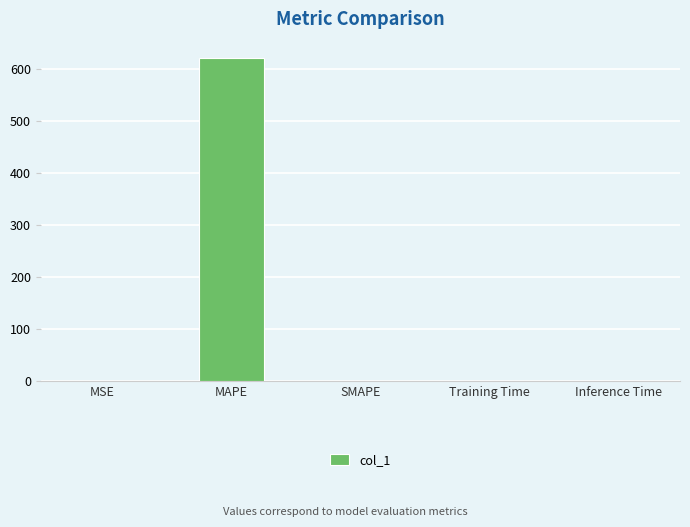

Which has a higher value, Training Time or MAPE?

MAPE